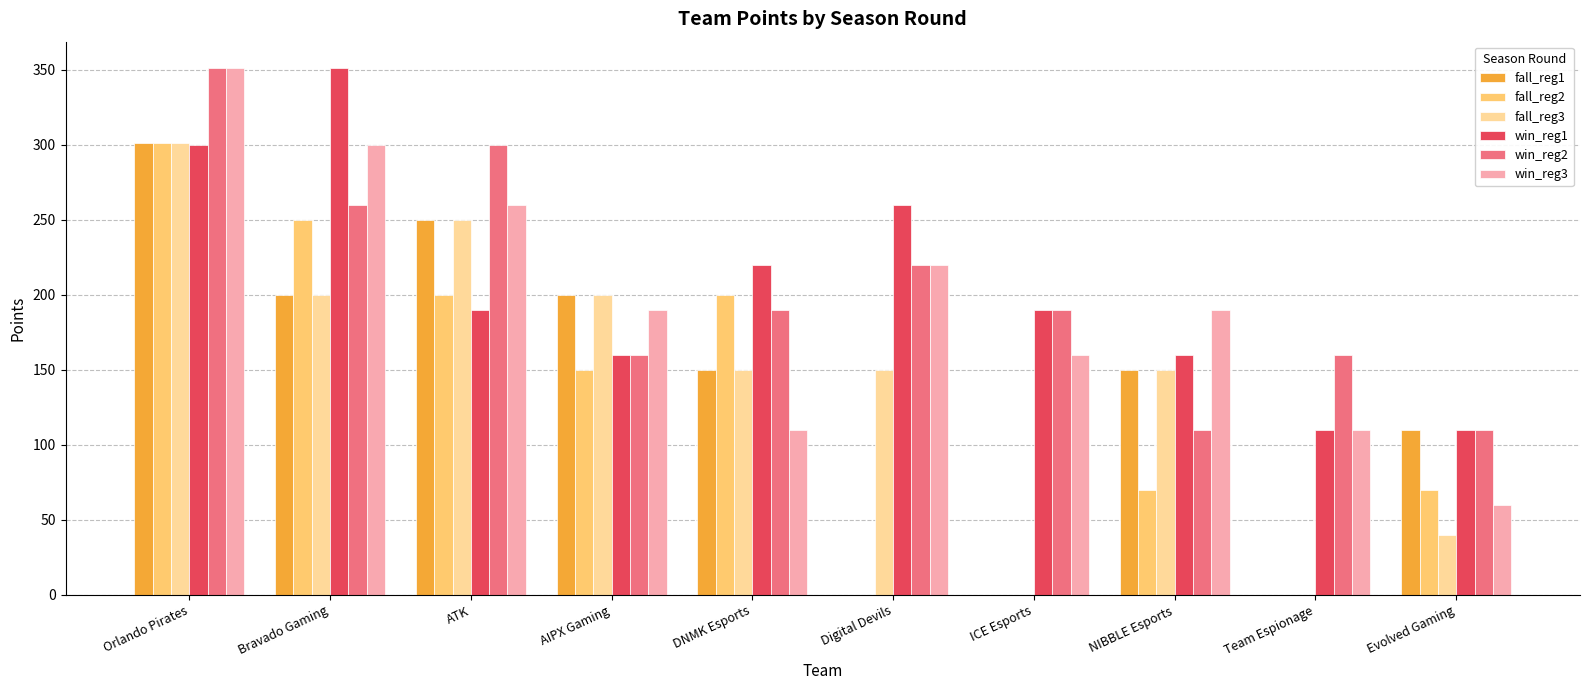

What is the total value across all series at Bravado Gaming?

1561